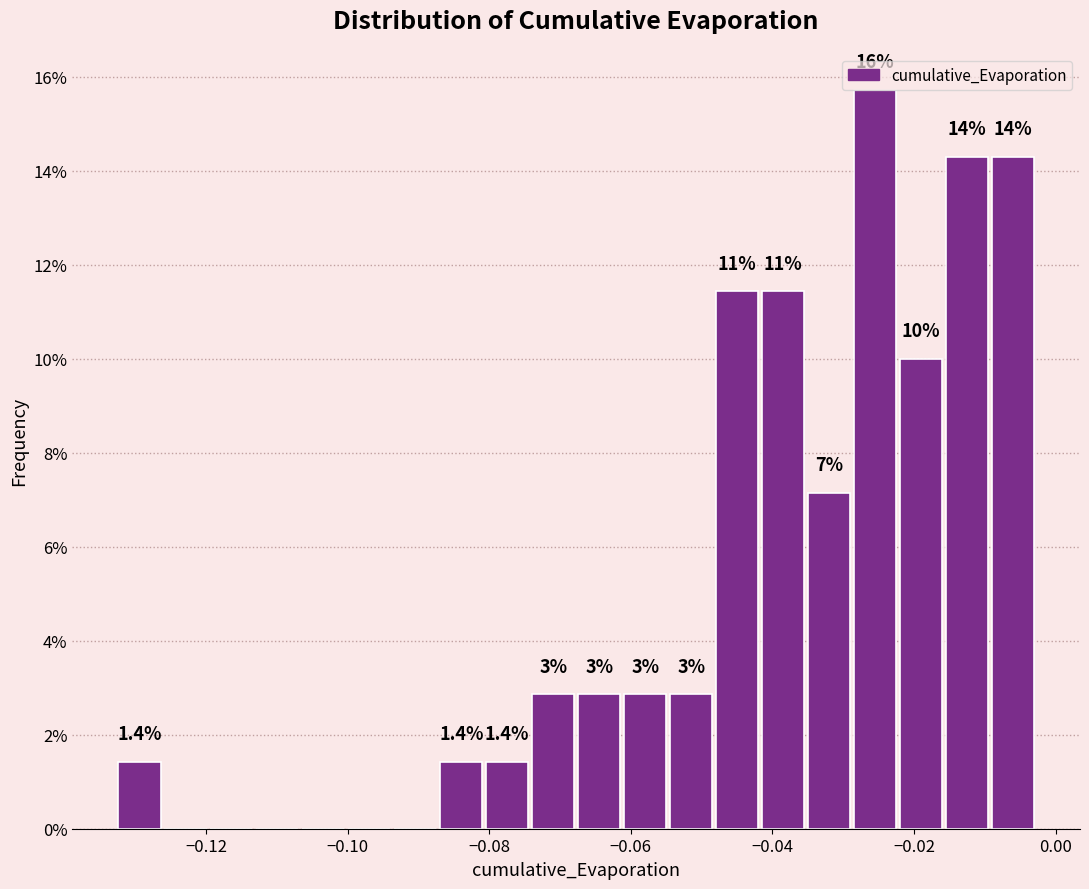

Read against the x-axis, roughly where is the centre of the tallest bar?

-0.026